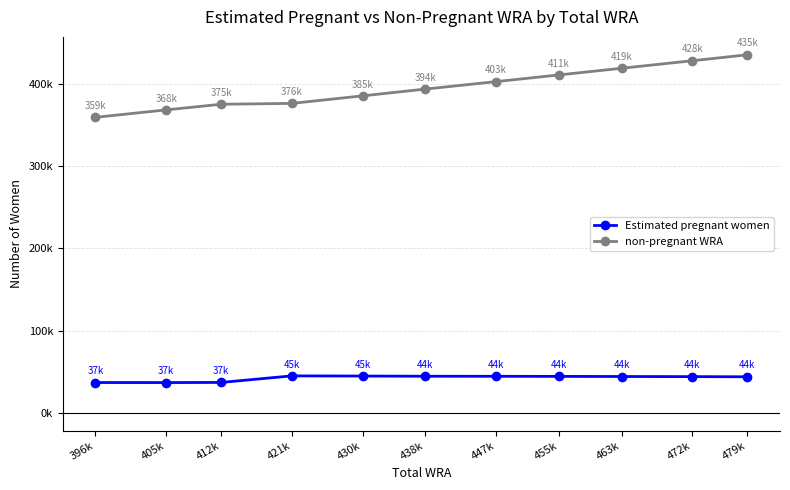

The non-pregnant WRA series shows 630730.9 at 438k. True or false?

False